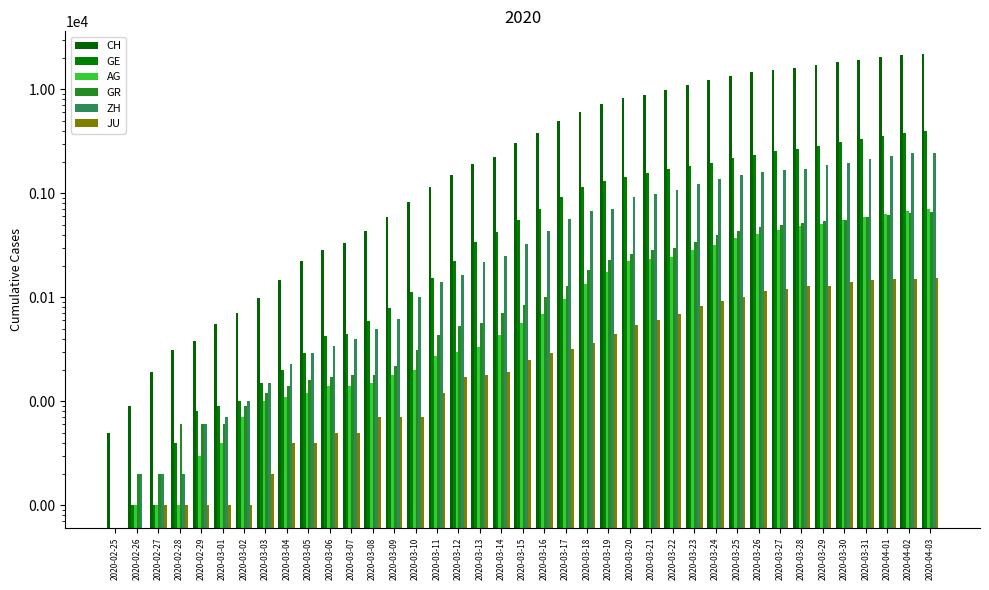

Rank the series by their maximum value, from highest to lowest.

CH, GE, ZH, AG, GR, JU